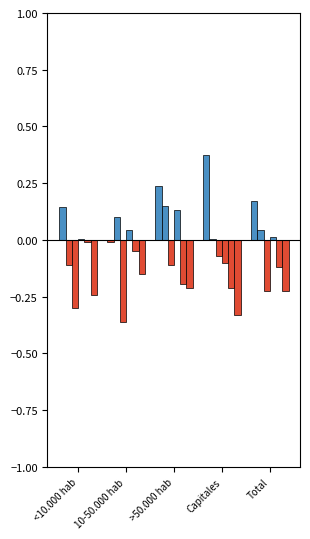

What is the change in value from 10-50.000 hab to >50.000 hab?

+0.2